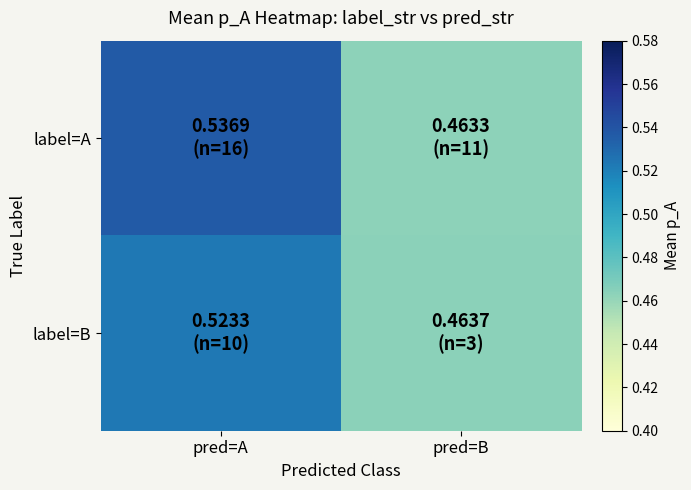

Which has a higher value, pred=B or pred=A?

pred=A